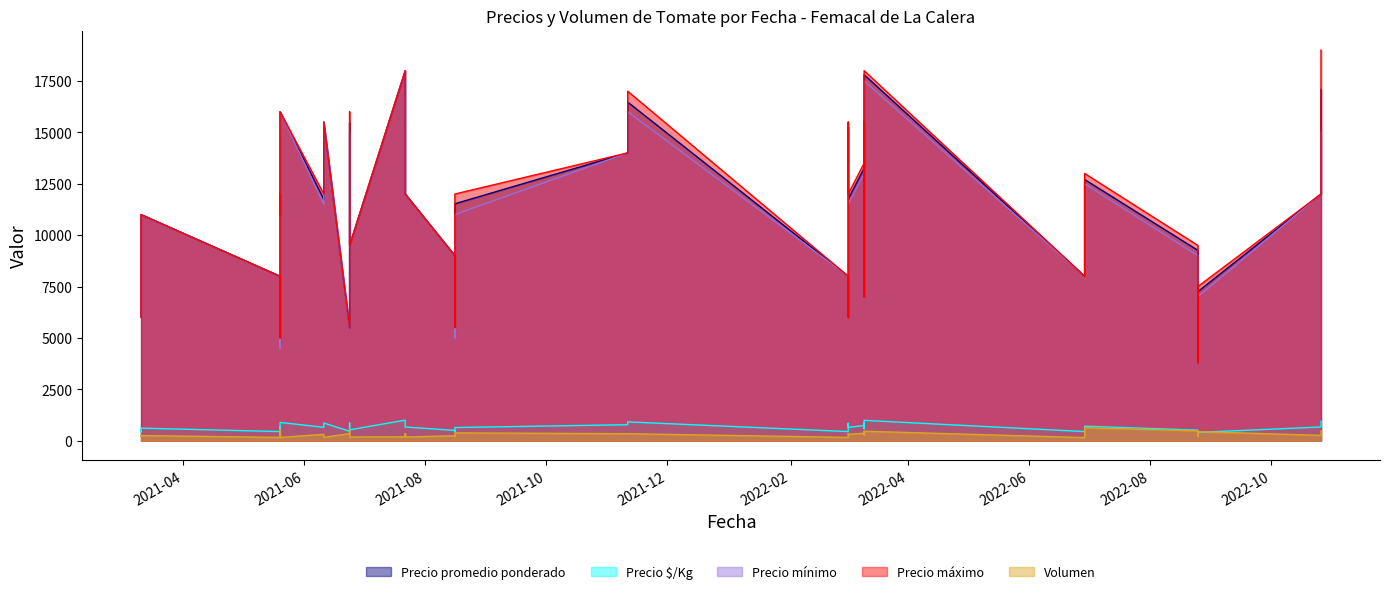

Which label corresponds to the largest value in the chart?

2022-10-26